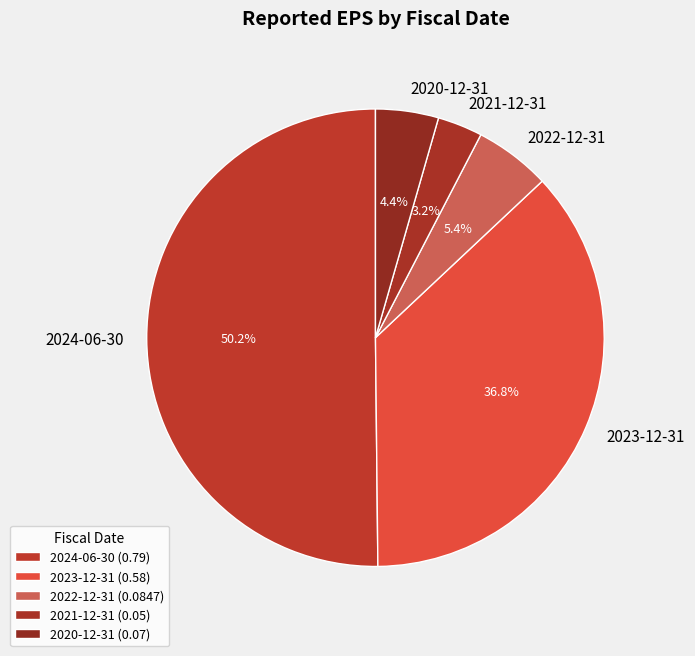

What portion of the pie excludes 2022-12-31?

94.6%